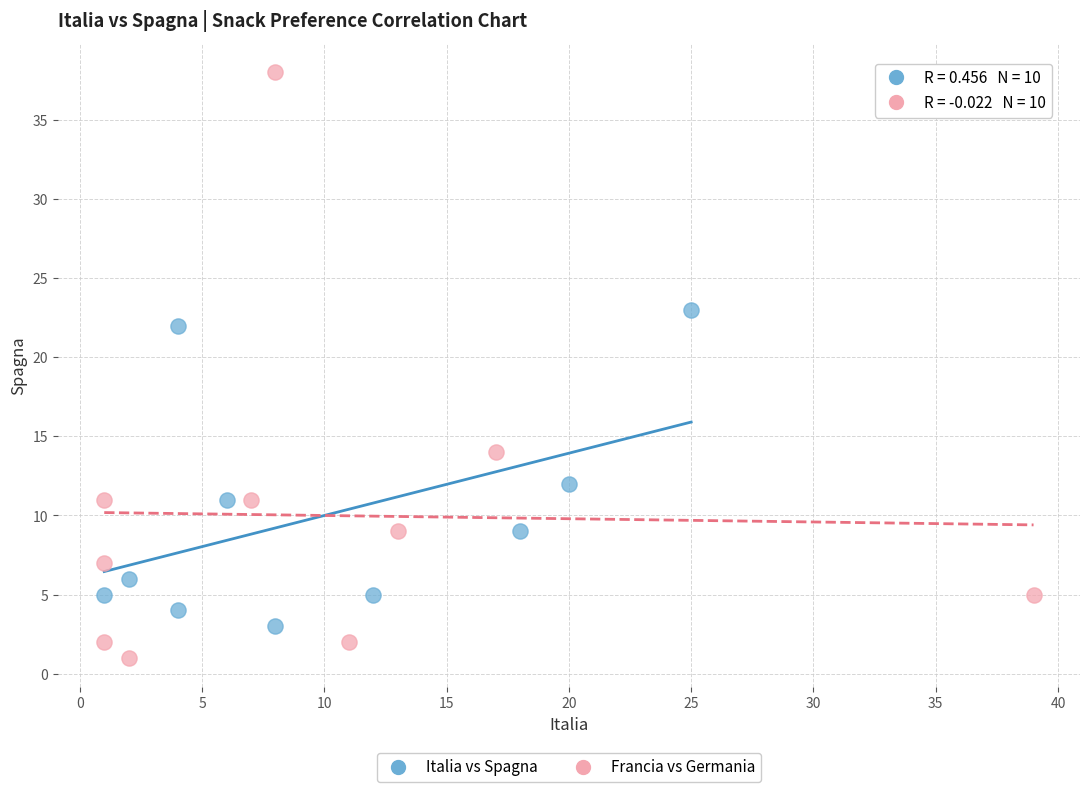

What are all the series names shown in the legend?

Italia vs Spagna, Francia vs Germania